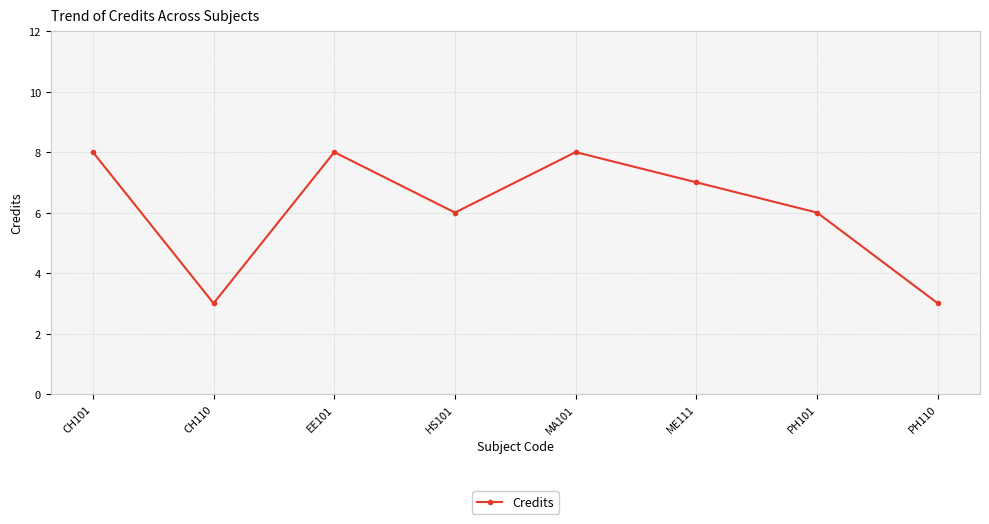

What is the ratio of the value at HS101 to the value at CH110?

2.0